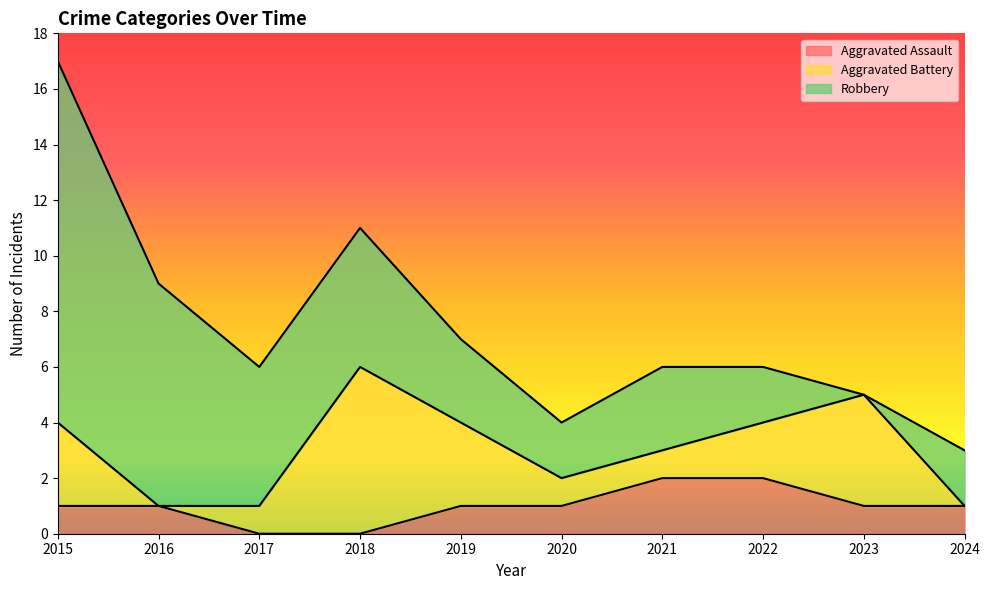

Reading left to right, list all the values displayed in this chart.

Aggravated Assault: 2015=1	2016=1	2017=0	2018=0	2019=1	2020=1	2021=2	2022=2	2023=1	2024=1
Aggravated Battery: 2015=3	2016=0	2017=1	2018=6	2019=3	2020=1	2021=1	2022=2	2023=4	2024=0
Robbery: 2015=13	2016=8	2017=5	2018=5	2019=3	2020=2	2021=3	2022=2	2023=0	2024=2